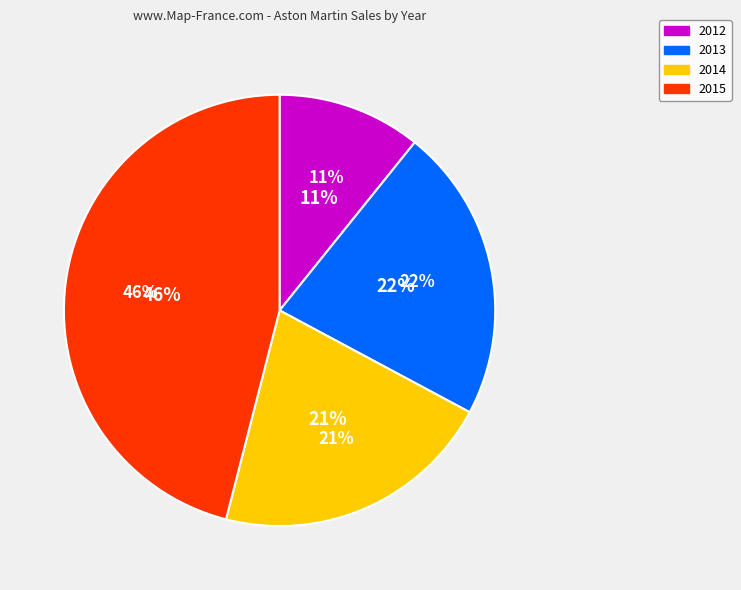

Is 2013 the majority of the pie?

No